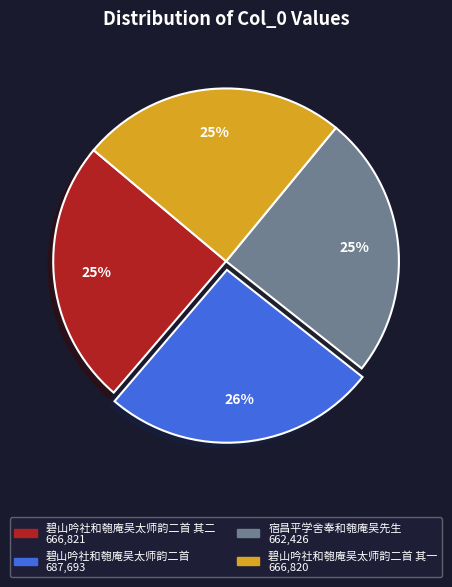

Is there a majority slice in this chart?

No